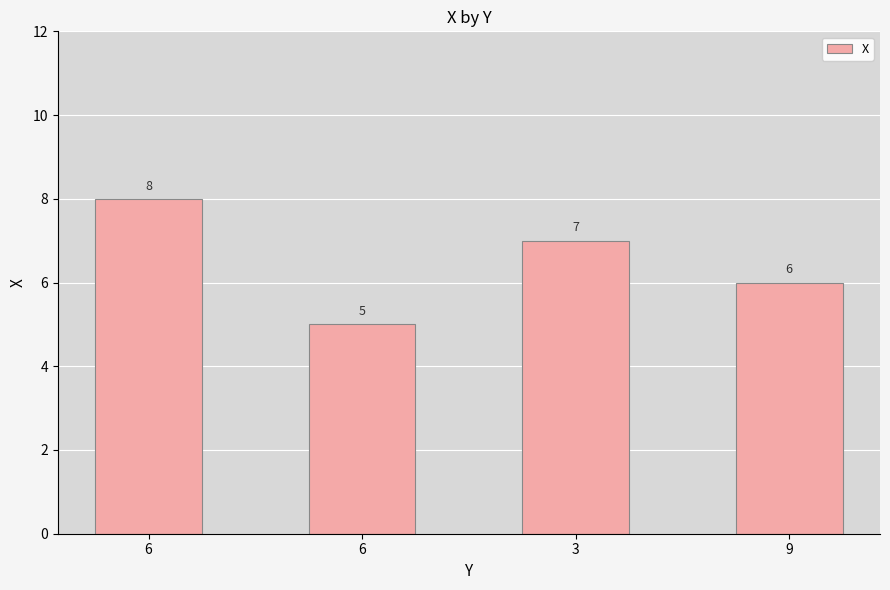

Are the bars horizontal?

No